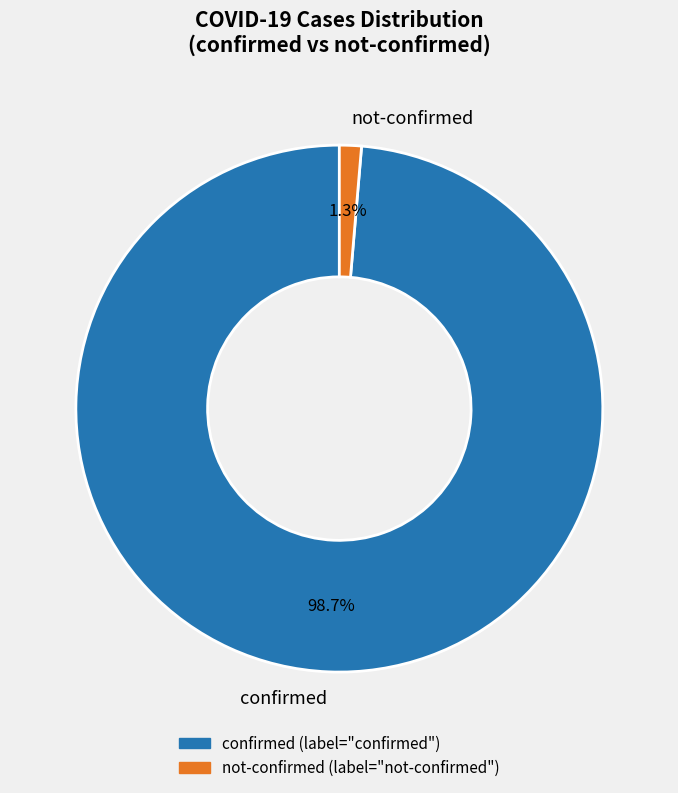

Is there any slice that represents more than half of the pie?

Yes